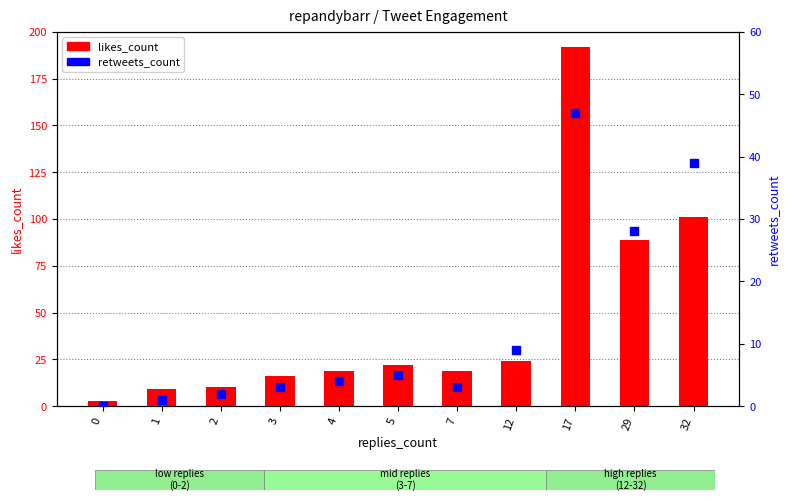

Which series reaches the maximum Y coordinate?

likes_count